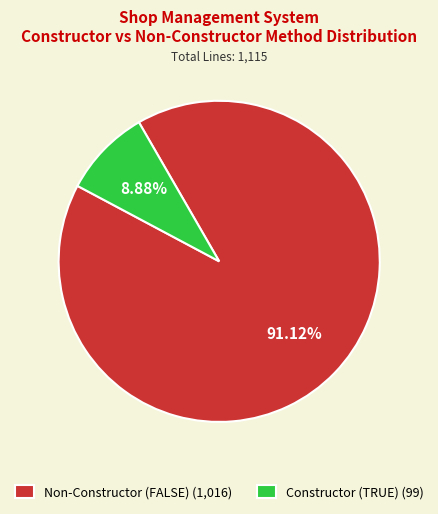

Approximately how many times larger is the value at Non-Constructor (FALSE) (1,016) compared to Constructor (TRUE) (99)?

10.3